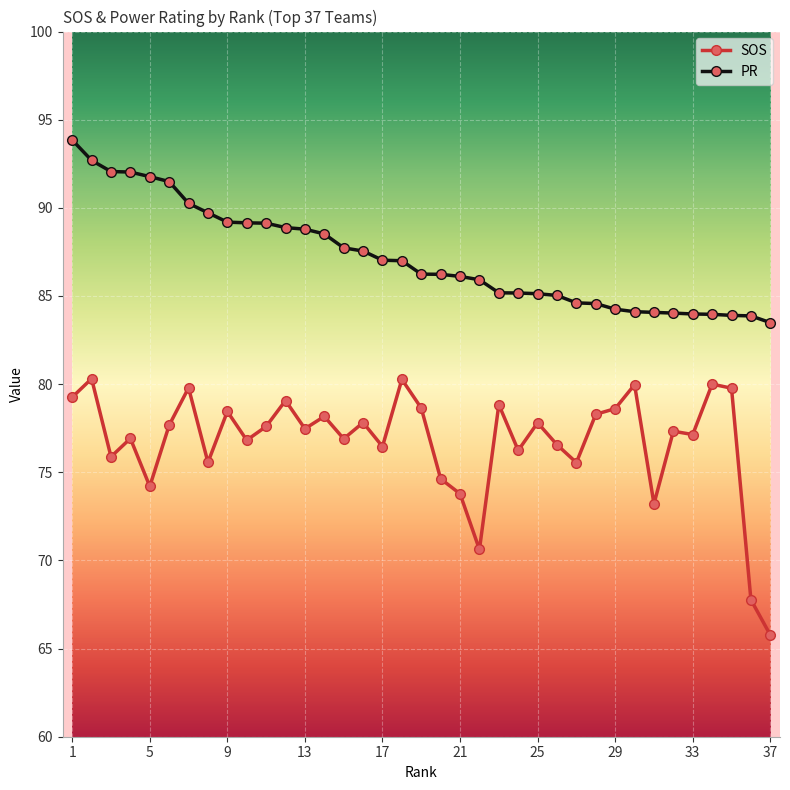

At how many categories does at least one series exceed 82?

37